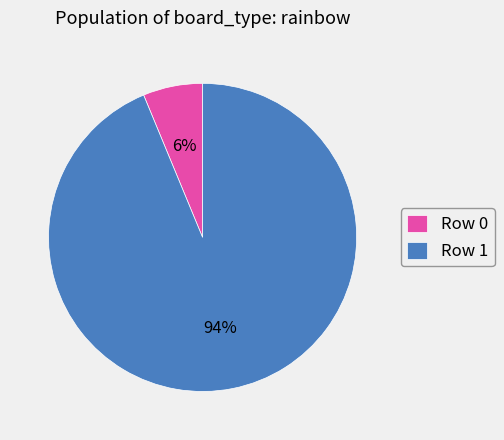

How many slices are in this pie chart?

2